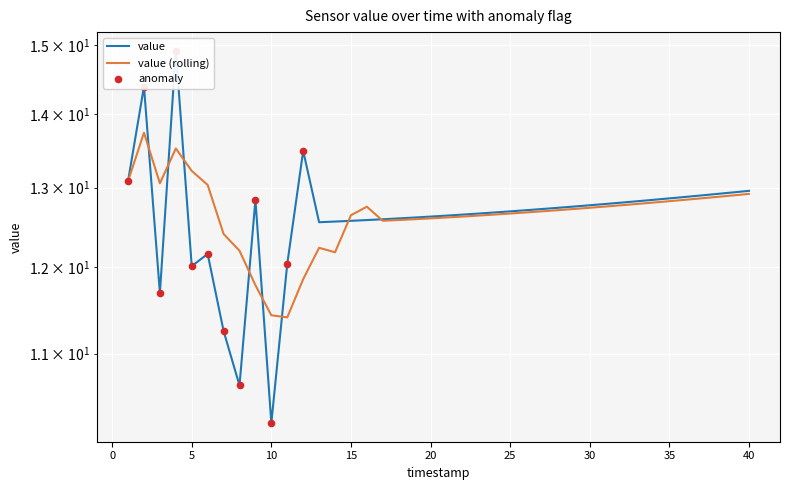

Approximately how many times larger is the value at 5 compared to 9?

0.9